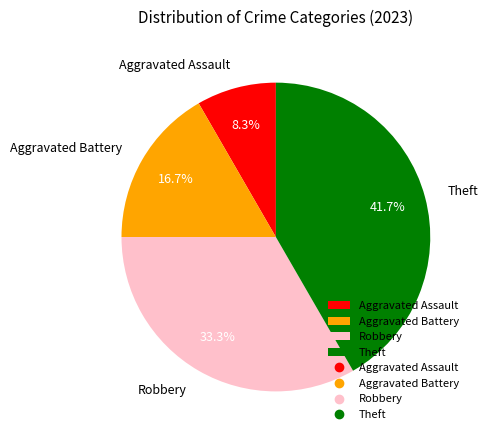

Rank the categories by value from highest to lowest.

Theft, Robbery, Aggravated Battery, Aggravated Assault